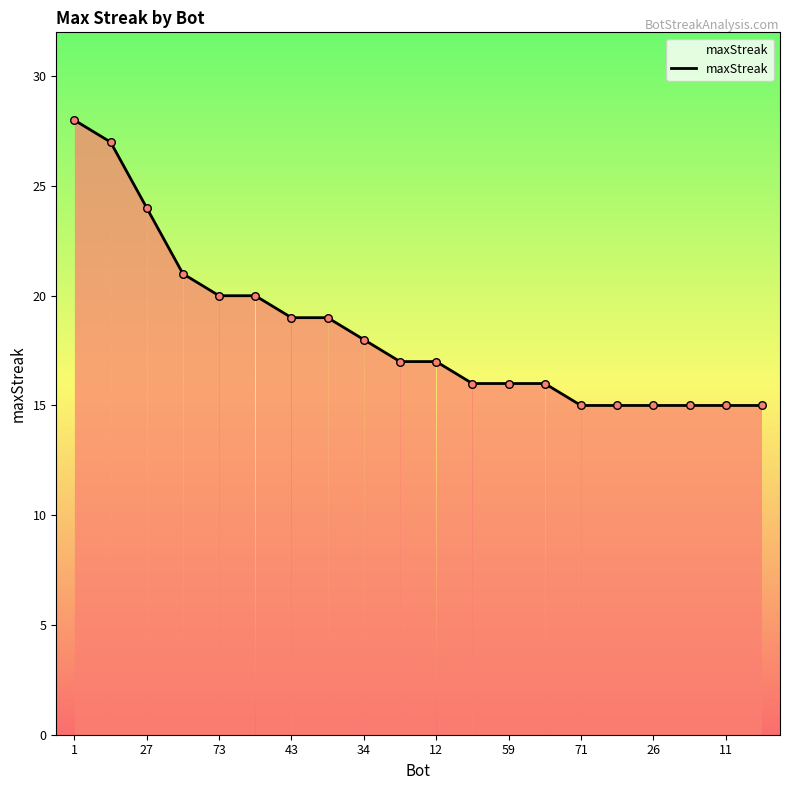

What is the minimum value shown in the chart?

15